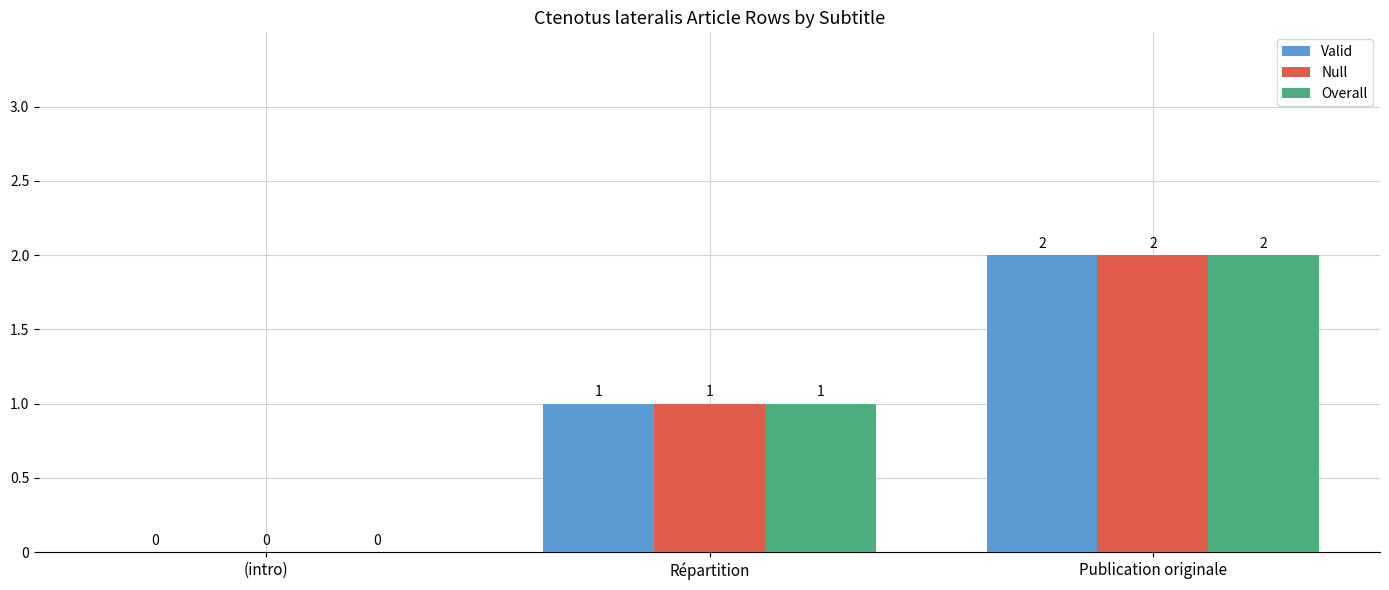

How many Null values are between 0 and 2?

3